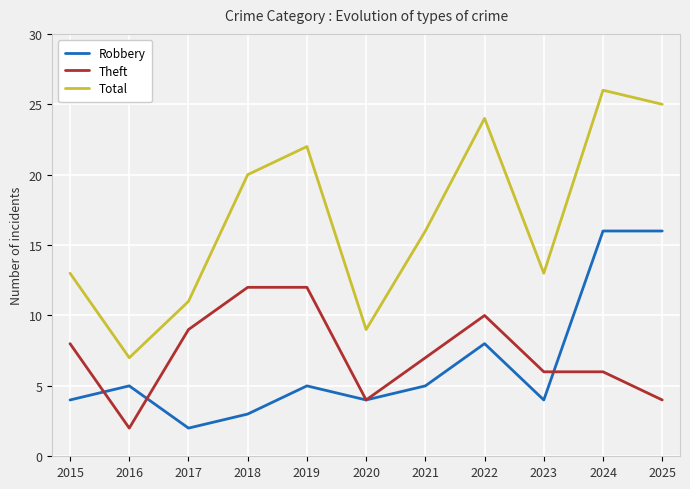

Reading right to left, list all the values displayed in this chart.

Robbery: 16	16	4	8	5	4	5	3	2	5	4
Theft: 4	6	6	10	7	4	12	12	9	2	8
Total: 25	26	13	24	16	9	22	20	11	7	13